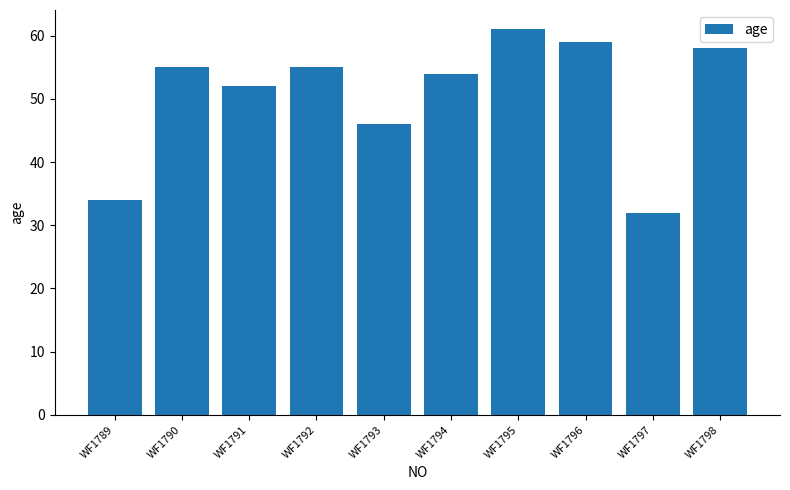

How many categories are shown in the chart?

10